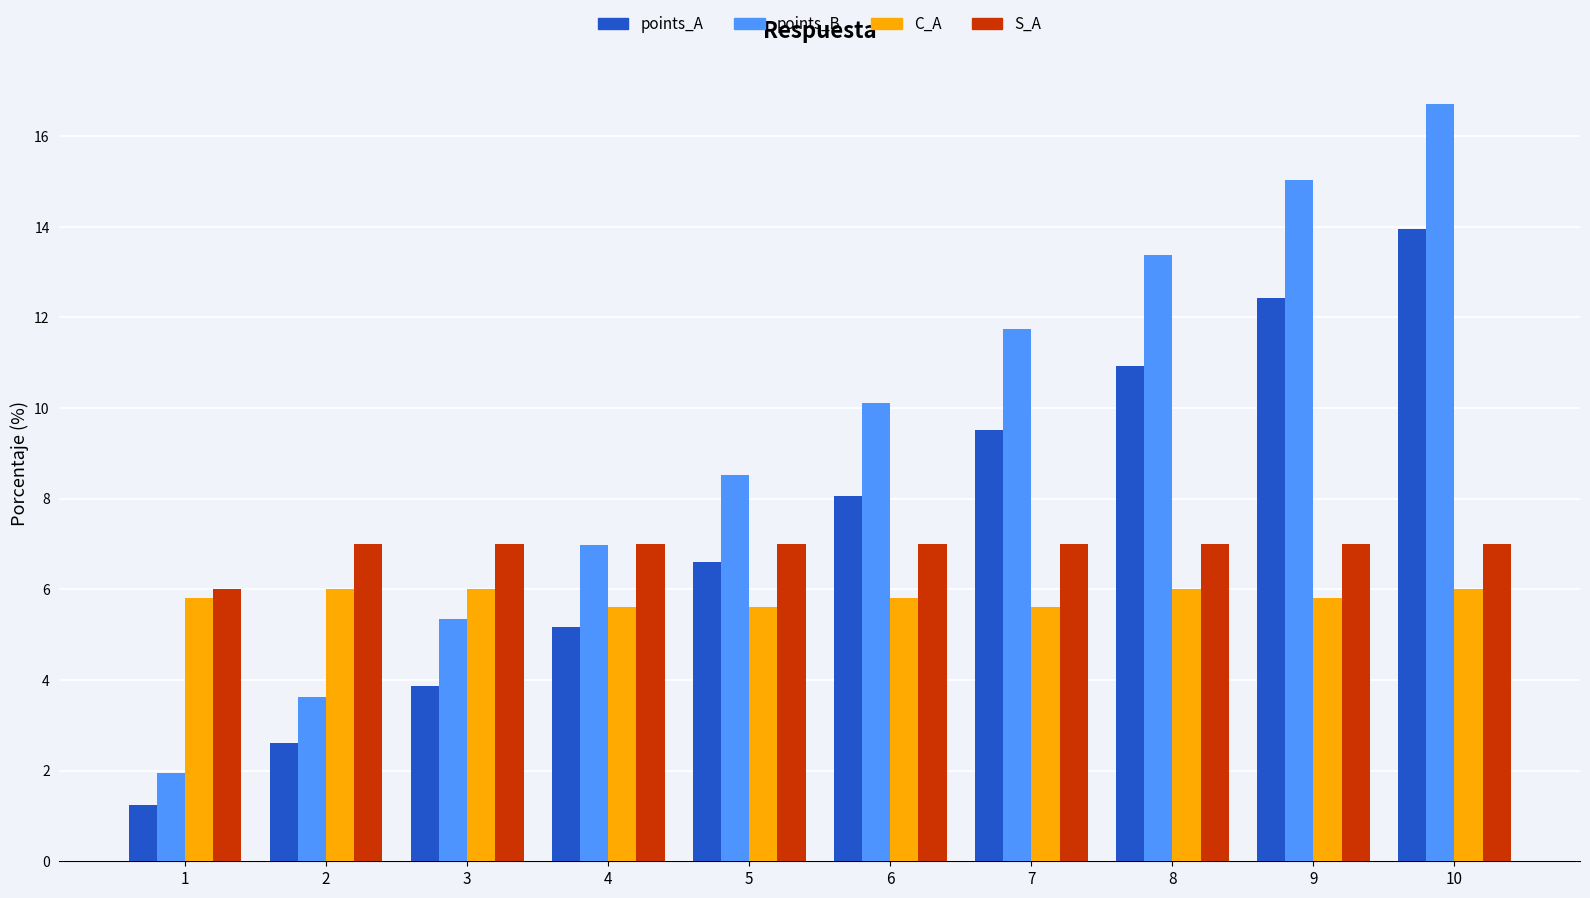

What is the sum of all S_A values?

69.0